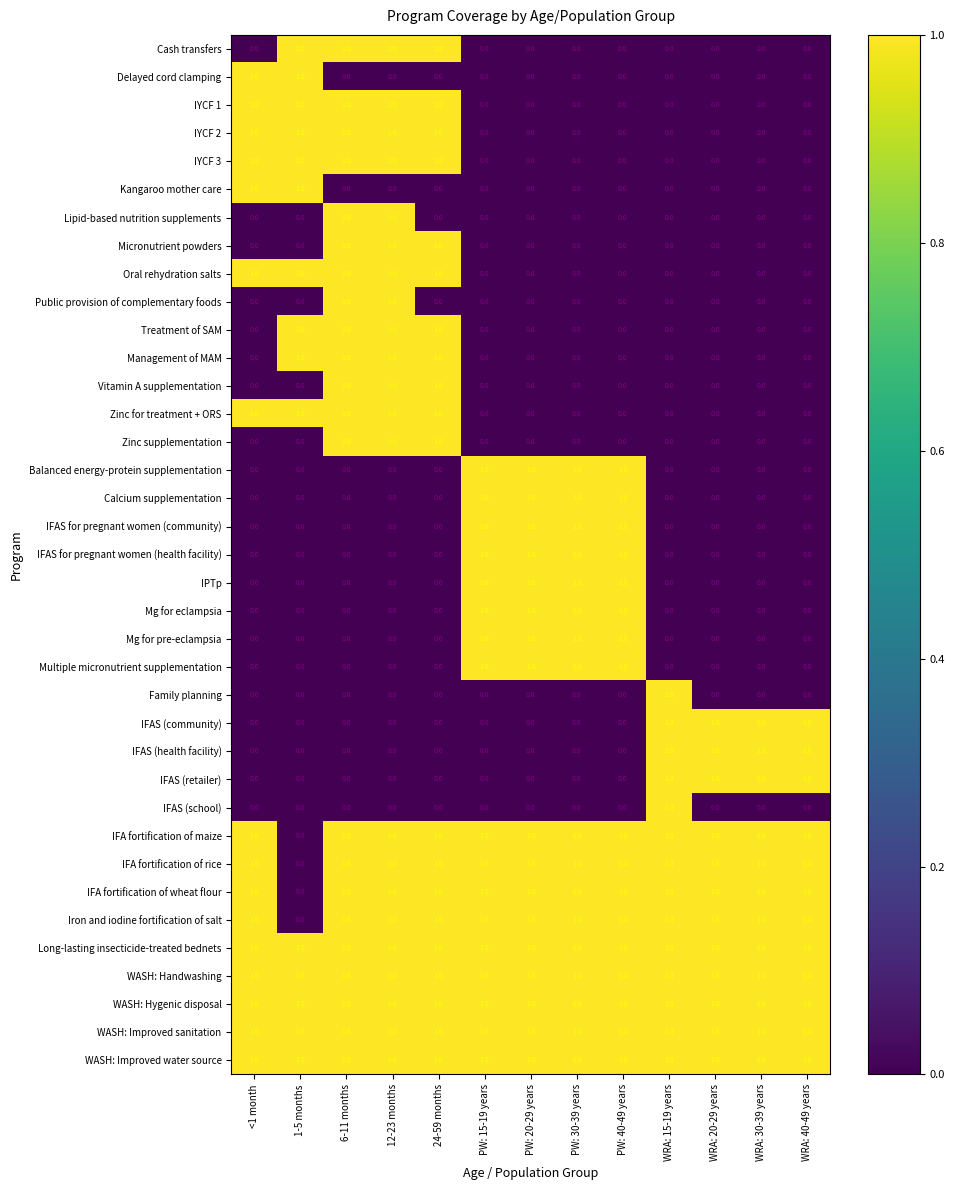

The IPTp series shows 0 at 12-23 months. True or false?

True